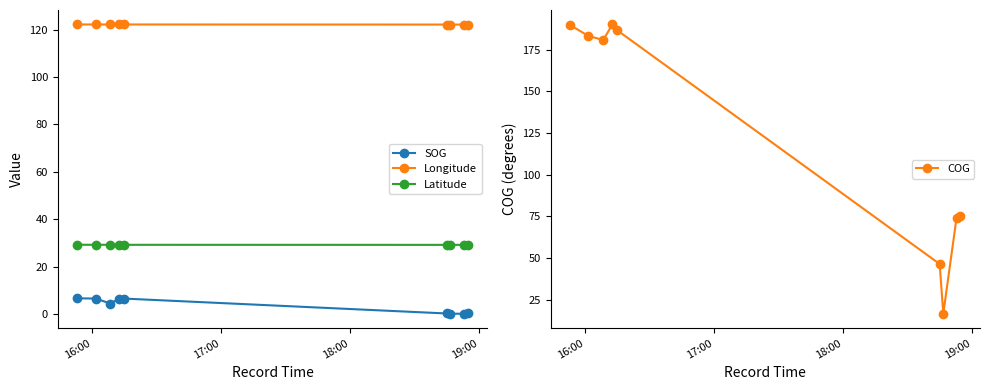

Does the chart display data point markers on the line(s)?

Yes